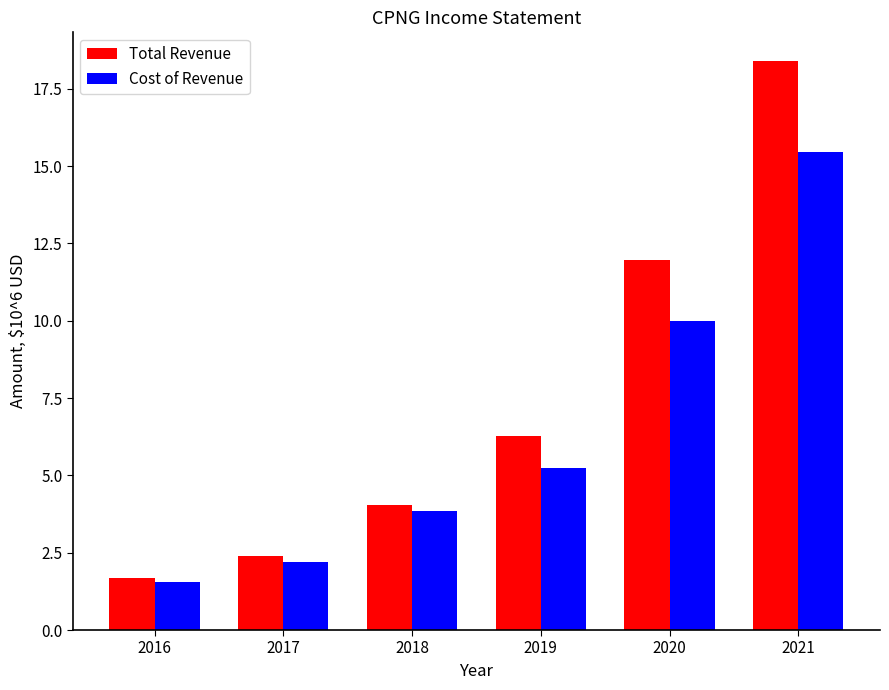

How many distinct data groups are displayed?

2